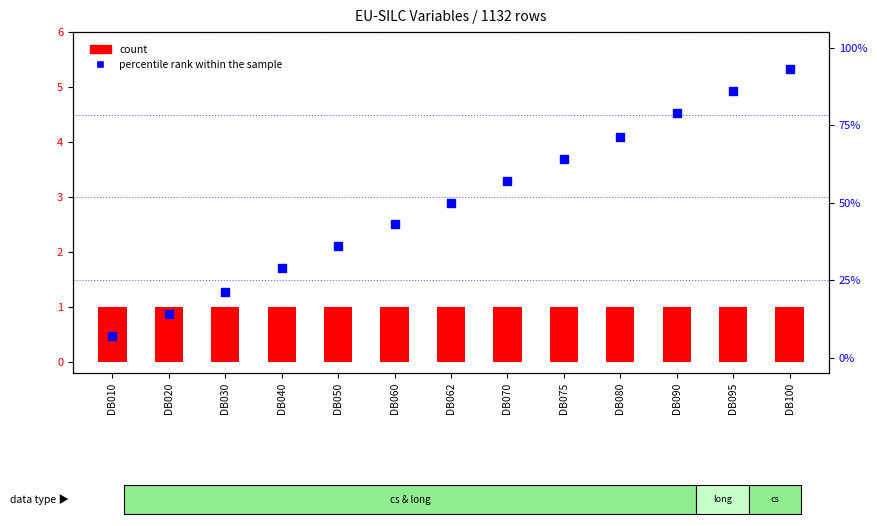

Is the value of percentile rank within the sample at DB090 greater than the value of count at DB010?

Yes